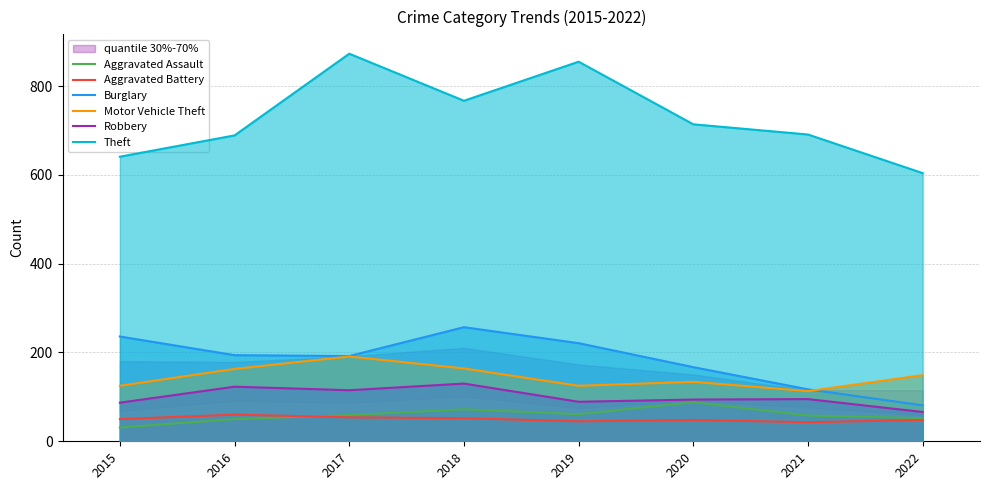

How many data points in Motor Vehicle Theft are above 149?

3